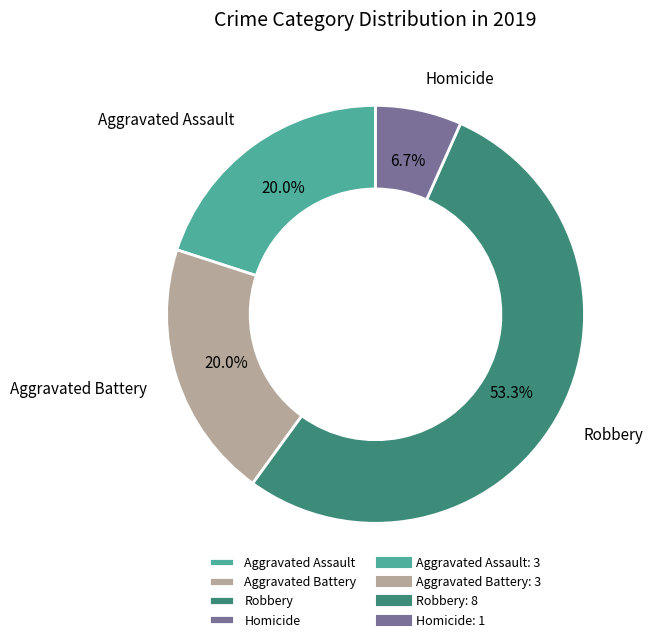

Which slice represents more than half of the pie?

Robbery